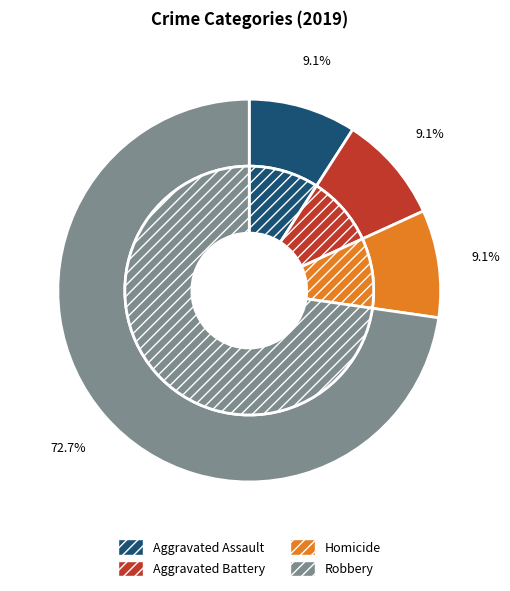

Which category accounts for the majority?

Robbery